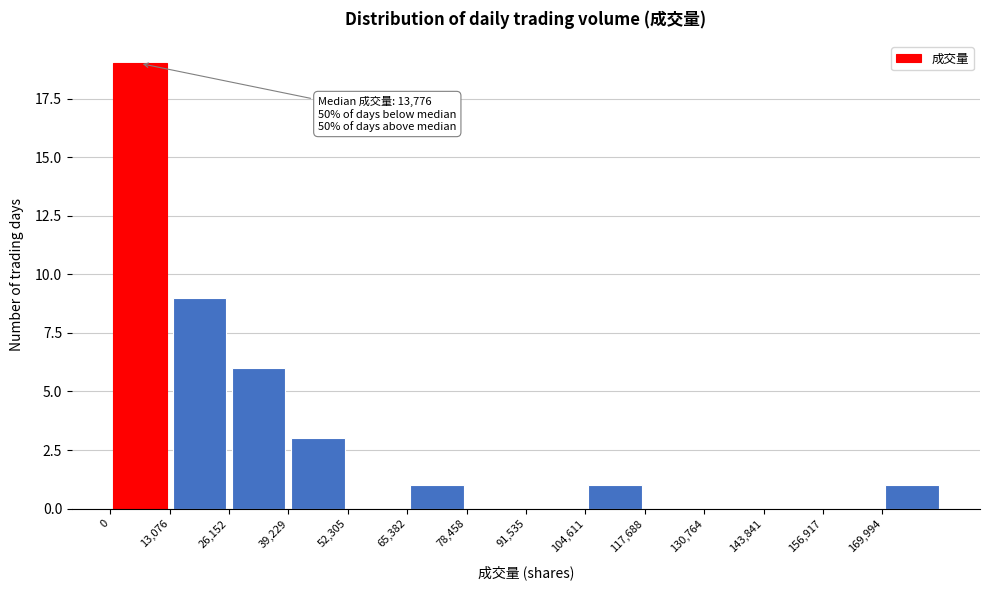

Which range on the x-axis has the tallest bar?

0 to 14000